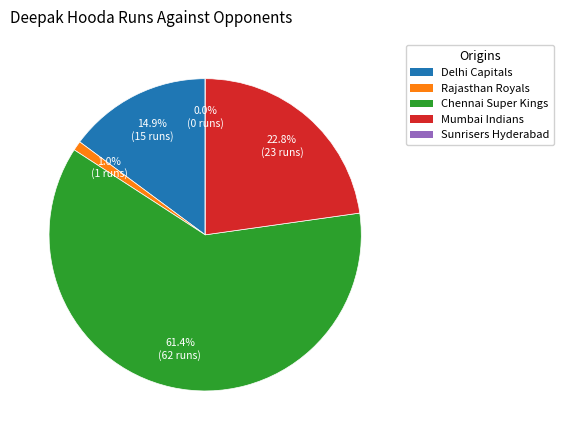

How many slices are in this pie chart?

5